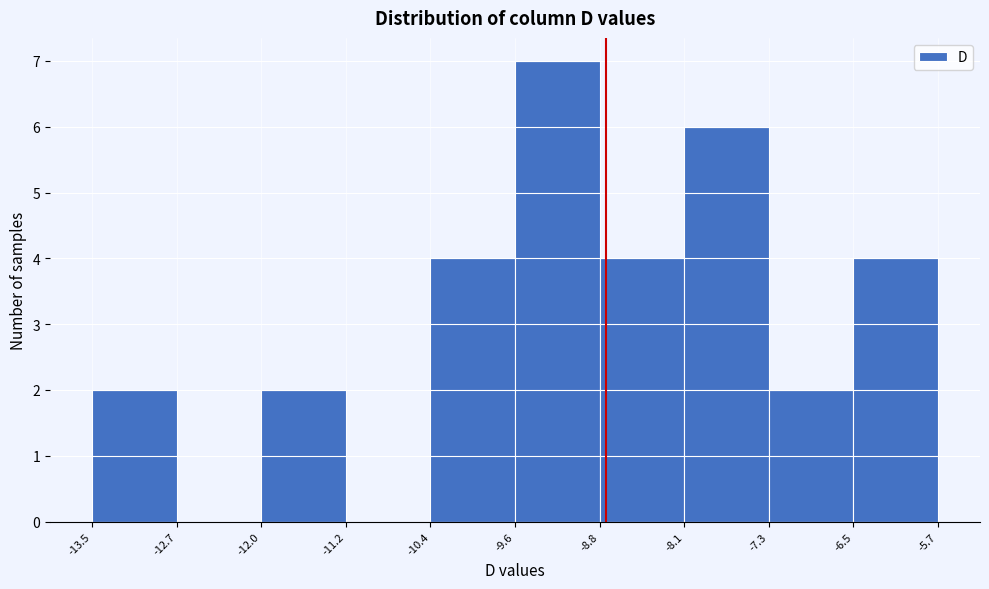

Reading left to right, transcribe this chart: for each bar, give the range it covers on the x-axis and its height. The values are not printed on the chart, so give them approximately, as read against the axis.

-13.5 to -12.7: 2
-12.7 to -12.0: 0
-12.0 to -11.2: 2
-11.2 to -10.4: 0
-10.4 to -9.6: 4
-9.6 to -8.8: 7
-8.8 to -8.1: 4
-8.1 to -7.3: 6
-7.3 to -6.5: 2
-6.5 to -5.7: 4